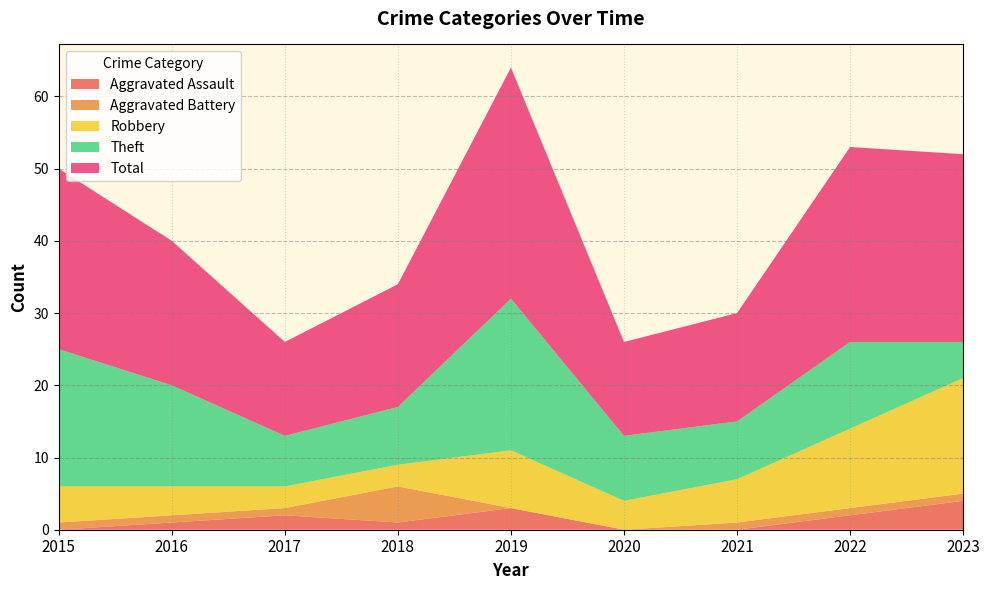

Reading right to left, transcribe all the data shown in this chart.

Aggravated Assault: 2023=4	2022=2	2021=0	2020=0	2019=3	2018=1	2017=2	2016=1	2015=0
Aggravated Battery: 2023=1	2022=1	2021=1	2020=0	2019=0	2018=5	2017=1	2016=1	2015=1
Robbery: 2023=16	2022=11	2021=6	2020=4	2019=8	2018=3	2017=3	2016=4	2015=5
Theft: 2023=5	2022=12	2021=8	2020=9	2019=21	2018=8	2017=7	2016=14	2015=19
Total: 2023=26	2022=27	2021=15	2020=13	2019=32	2018=17	2017=13	2016=20	2015=25